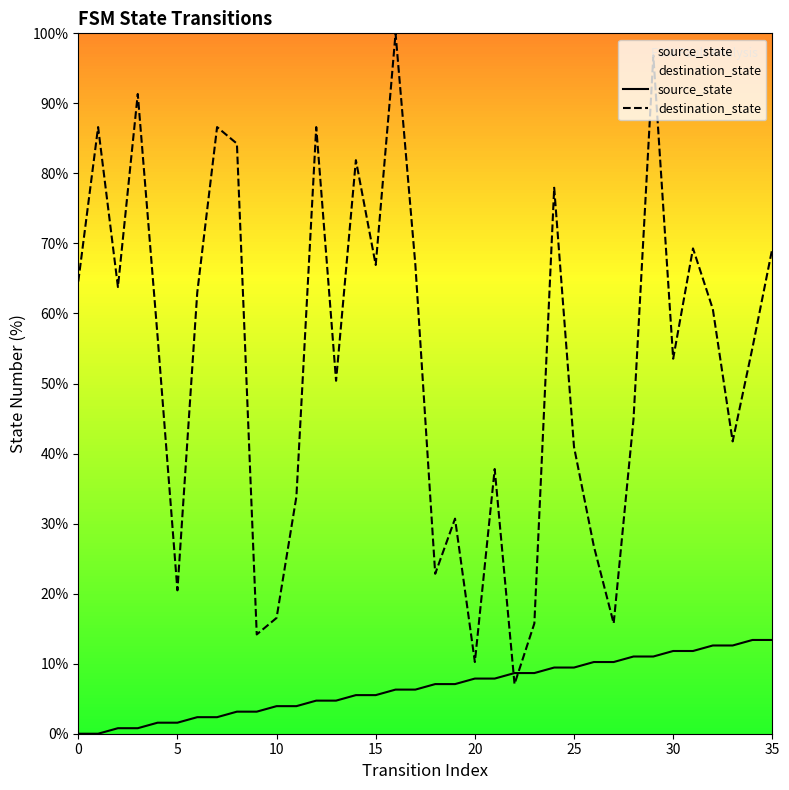

What is the label of the 4th point from the right?

32